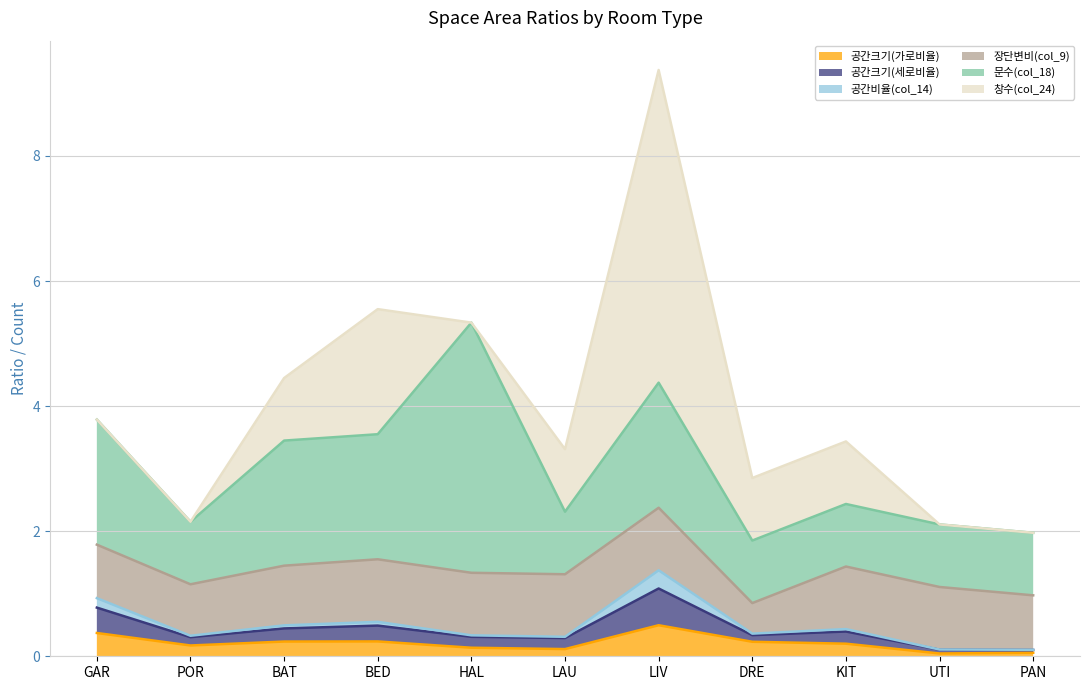

Reading left to right, what are all the values shown in this chart?

공간크기(가로비율): GAR=0.4	POR=0.2	BAT=0.2	BED=0.2	HAL=0.1	LAU=0.1	LIV=0.5	DRE=0.2	KIT=0.2	UTI=0.0	PAN=0.1
공간크기(세로비율): GAR=0.4	POR=0.1	BAT=0.2	BED=0.3	HAL=0.2	LAU=0.2	LIV=0.6	DRE=0.1	KIT=0.2	UTI=0.1	PAN=0.0
공간비율(col_14): GAR=0.2	POR=0.0	BAT=0.0	BED=0.1	HAL=0.0	LAU=0.0	LIV=0.3	DRE=0.0	KIT=0.0	UTI=0.0	PAN=0.0
장단변비(col_9): GAR=0.9	POR=0.8	BAT=1.0	BED=1.0	HAL=1.0	LAU=1.0	LIV=1.0	DRE=0.5	KIT=1.0	UTI=1.0	PAN=0.9
문수(col_18): GAR=2.0	POR=1.0	BAT=2.0	BED=2.0	HAL=4.0	LAU=1.0	LIV=2.0	DRE=1.0	KIT=1.0	UTI=1.0	PAN=1.0
창수(col_24): GAR=0.0	POR=0.0	BAT=1.0	BED=2.0	HAL=0.0	LAU=1.0	LIV=5.0	DRE=1.0	KIT=1.0	UTI=0.0	PAN=0.0